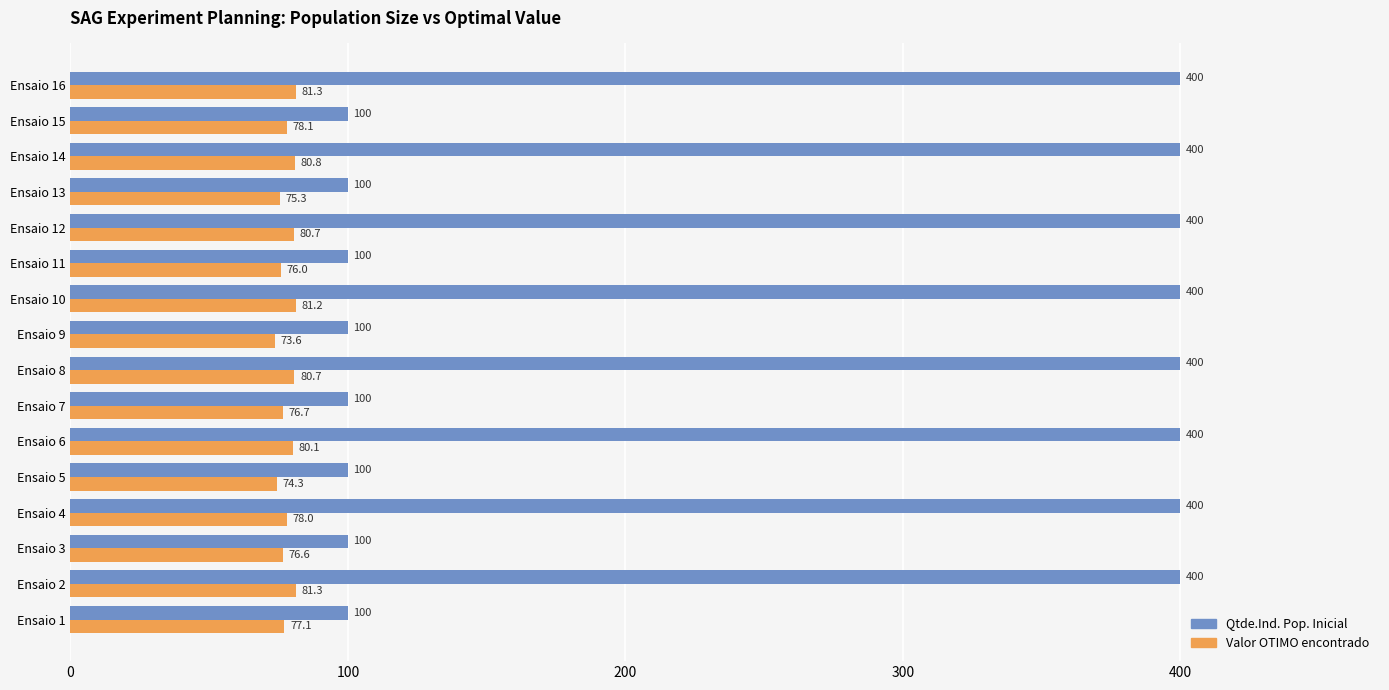

Count the Qtde.Ind. Pop. Inicial values in the range 100 to 400.

16